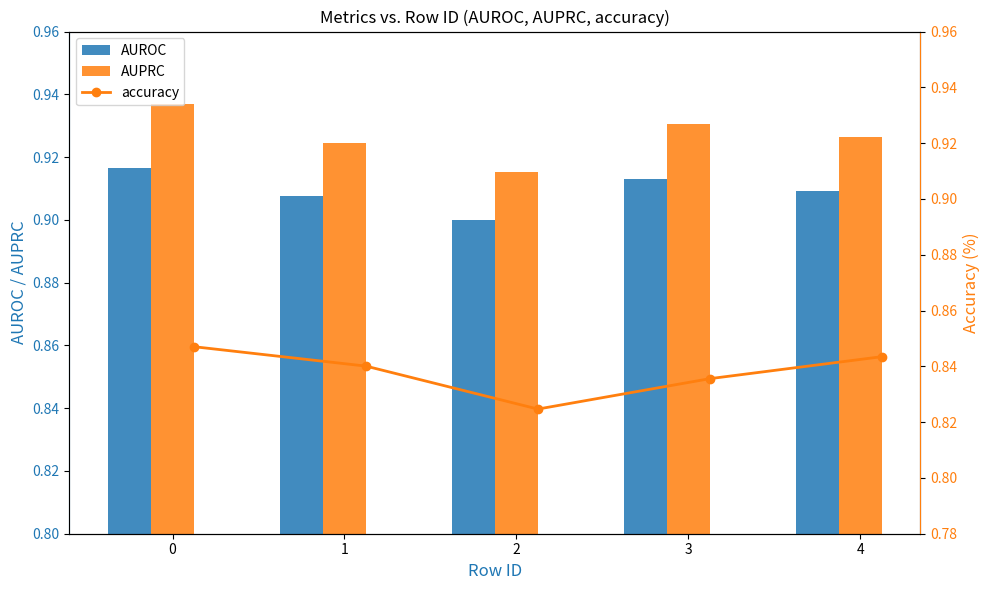

What are all the series names shown in the legend?

AUROC, AUPRC, accuracy